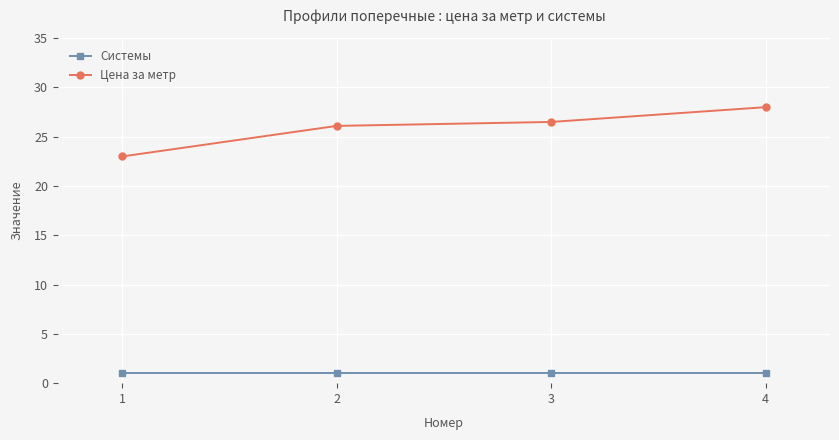

Reading left to right, extract all data points from this chart.

Системы: 1=1.0	2=1.0	3=1.0	4=1.0
Цена за метр: 1=23.0	2=26.1	3=26.5	4=28.0